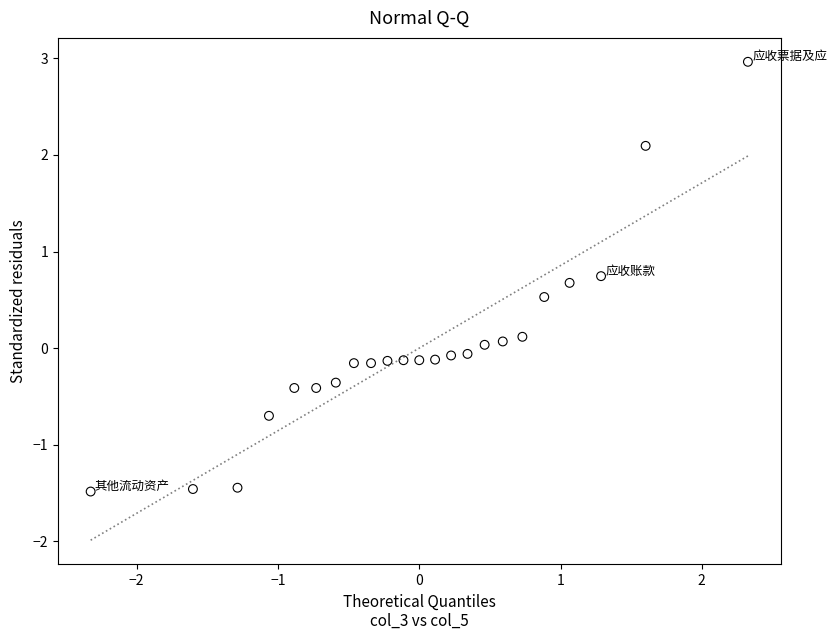

What is the range of X values (max minus min)?

4.7